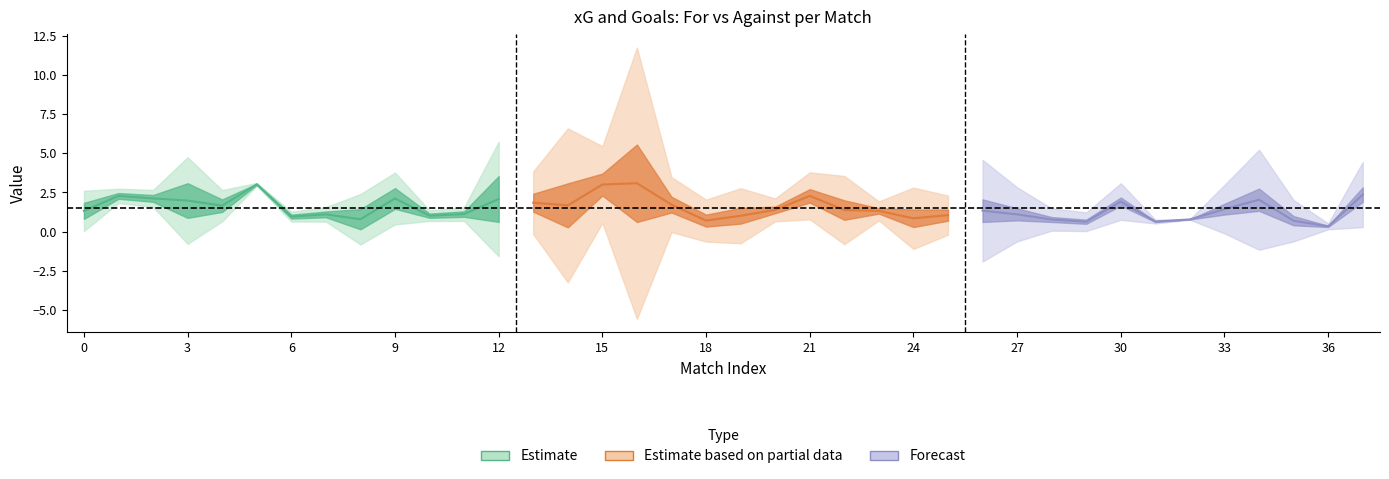

What is the total value across all series at 37?

9.7